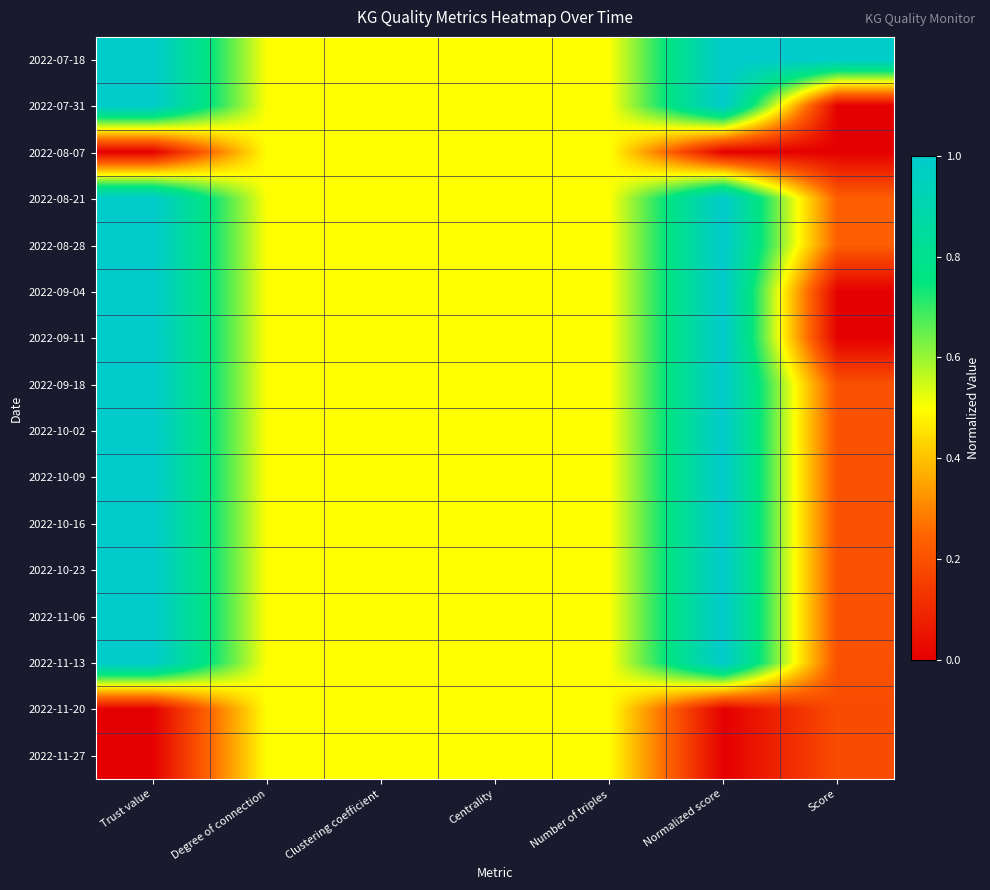

List the series in order of their peak value, lowest first.

2022-08-07, 2022-11-20, 2022-11-27, 2022-07-18, 2022-07-31, 2022-08-21, 2022-08-28, 2022-09-04, 2022-09-11, 2022-09-18, 2022-10-02, 2022-10-09, 2022-10-16, 2022-10-23, 2022-11-06, 2022-11-13